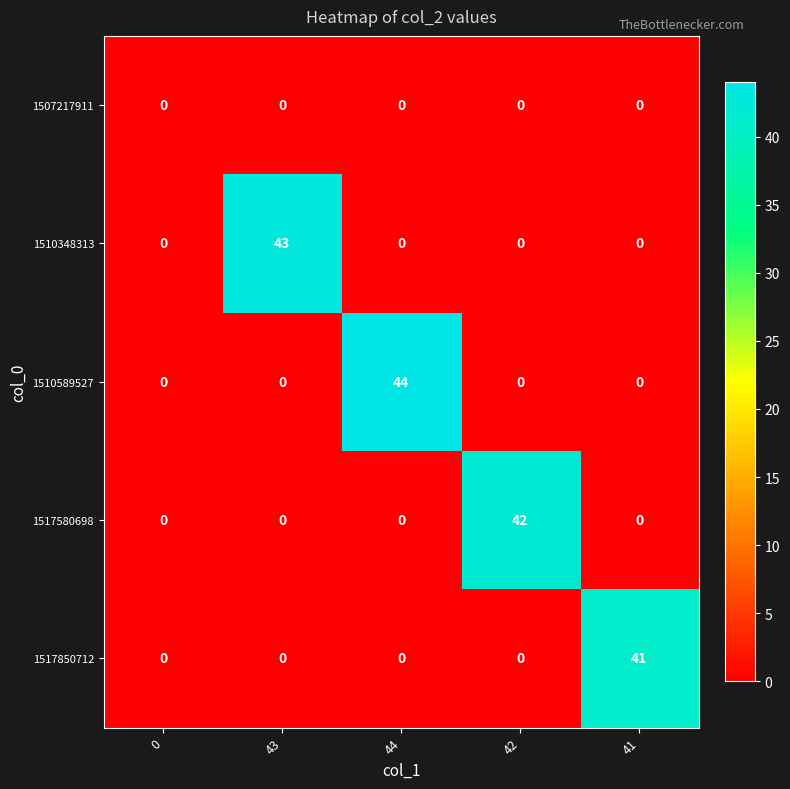

How many series are shown in this chart?

5